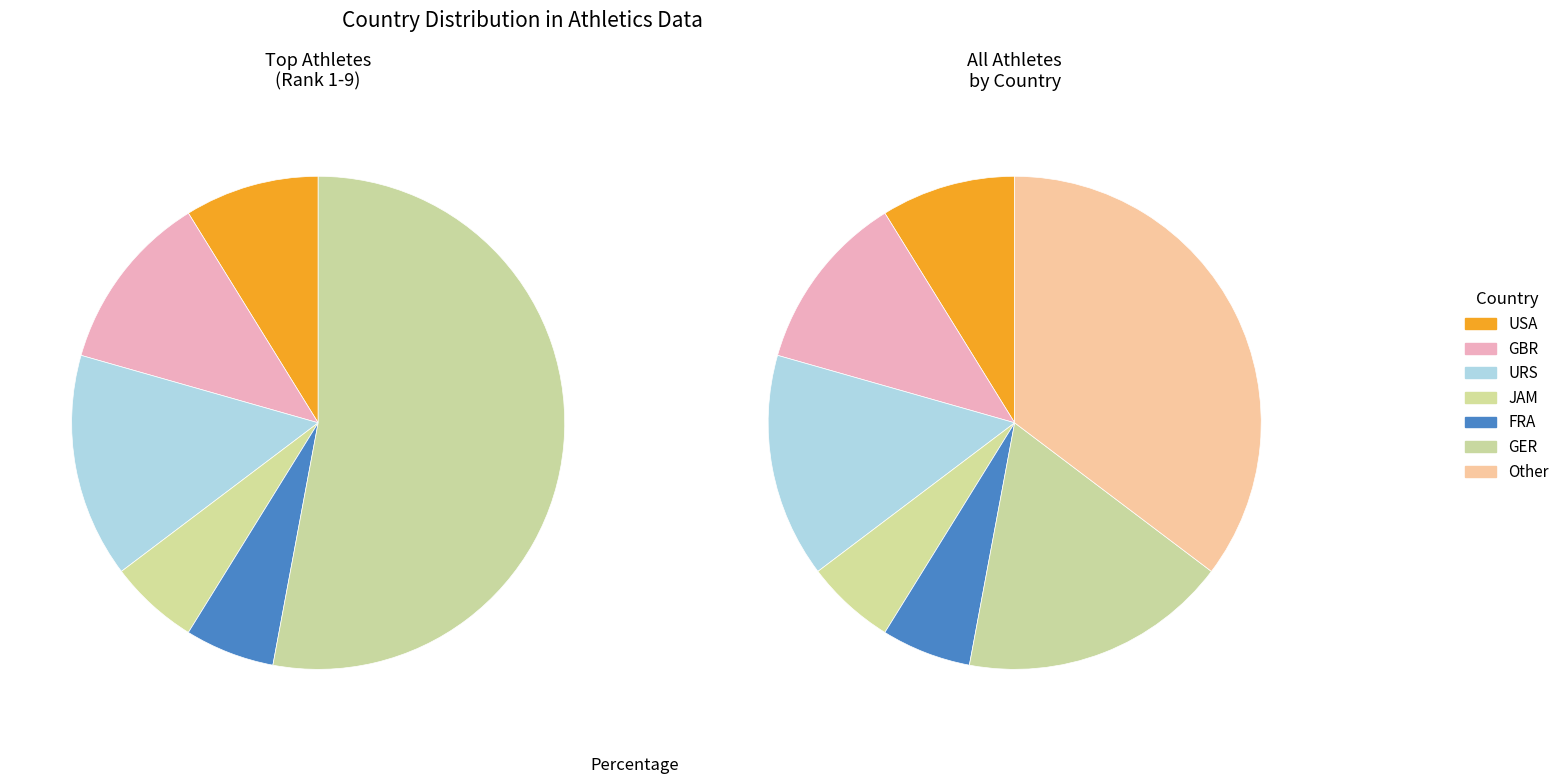

What percentage is NOT represented by GBR?

88.2%